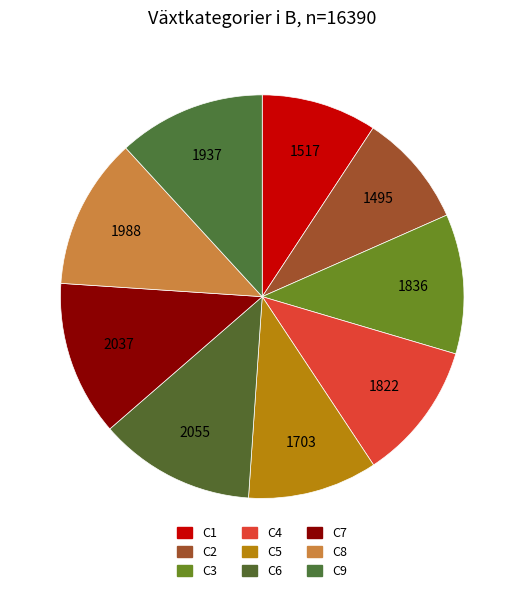

Count the number of slices in the pie.

9